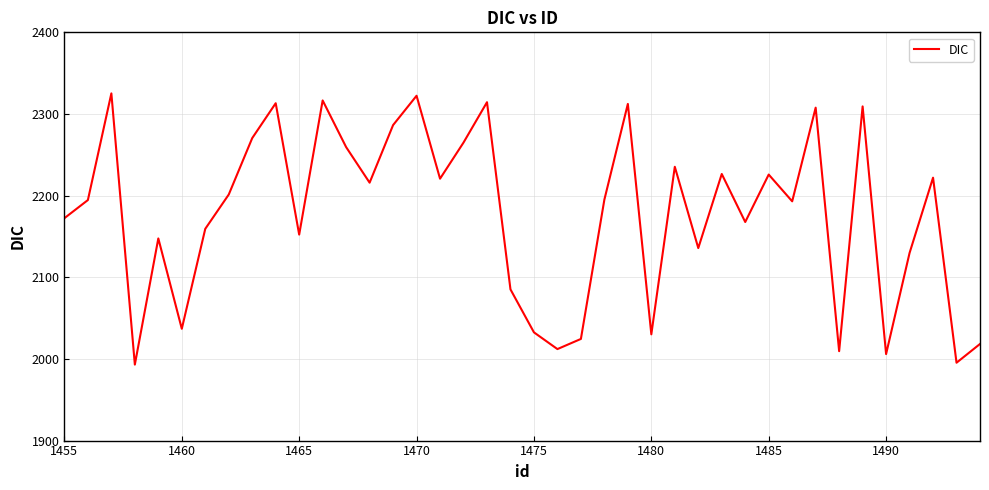

What is the difference between the maximum and minimum values?

332.1